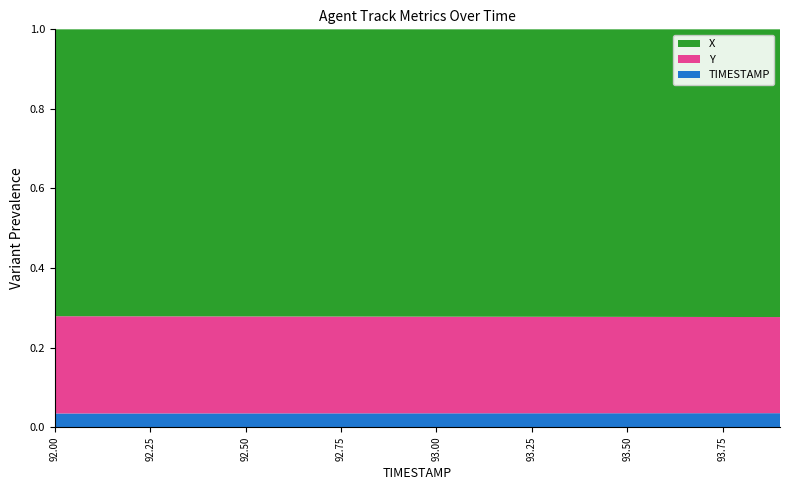

Reading left to right, list all the values displayed in this chart.

X: 92.0=1935.0	92.1=1935.3	92.2=1935.7	92.3=1936.0	92.4=1936.3	92.5=1936.6	92.6=1937.0	92.7=1937.3	92.8=1937.6	92.9=1937.9	93.0=1938.3	93.1=1938.6	93.2=1938.9	93.3=1939.2	93.4=1939.6	93.5=1939.9	93.6=1940.2	93.7=1940.5	93.8=1940.8	93.9=1941.1
Y: 92.0=655.8	92.1=655.4	92.2=655.1	92.3=654.7	92.4=654.3	92.5=653.9	92.6=653.5	92.7=653.1	92.8=652.8	92.9=652.4	93.0=652.0	93.1=651.6	93.2=651.2	93.3=650.9	93.4=650.5	93.5=650.1	93.6=649.7	93.7=649.3	93.8=648.9	93.9=648.5
TIMESTAMP: 92.0=92.0	92.1=92.1	92.2=92.2	92.3=92.3	92.4=92.4	92.5=92.5	92.6=92.6	92.7=92.7	92.8=92.8	92.9=92.9	93.0=93.0	93.1=93.1	93.2=93.2	93.3=93.3	93.4=93.4	93.5=93.5	93.6=93.6	93.7=93.7	93.8=93.8	93.9=93.9